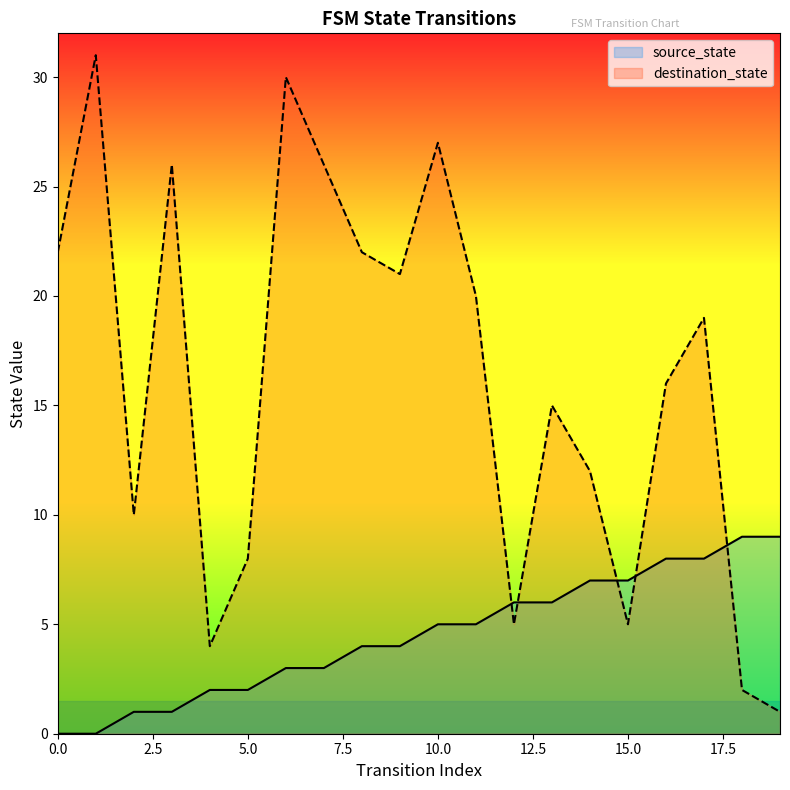

List the series in order of their peak value, lowest first.

source_state, destination_state